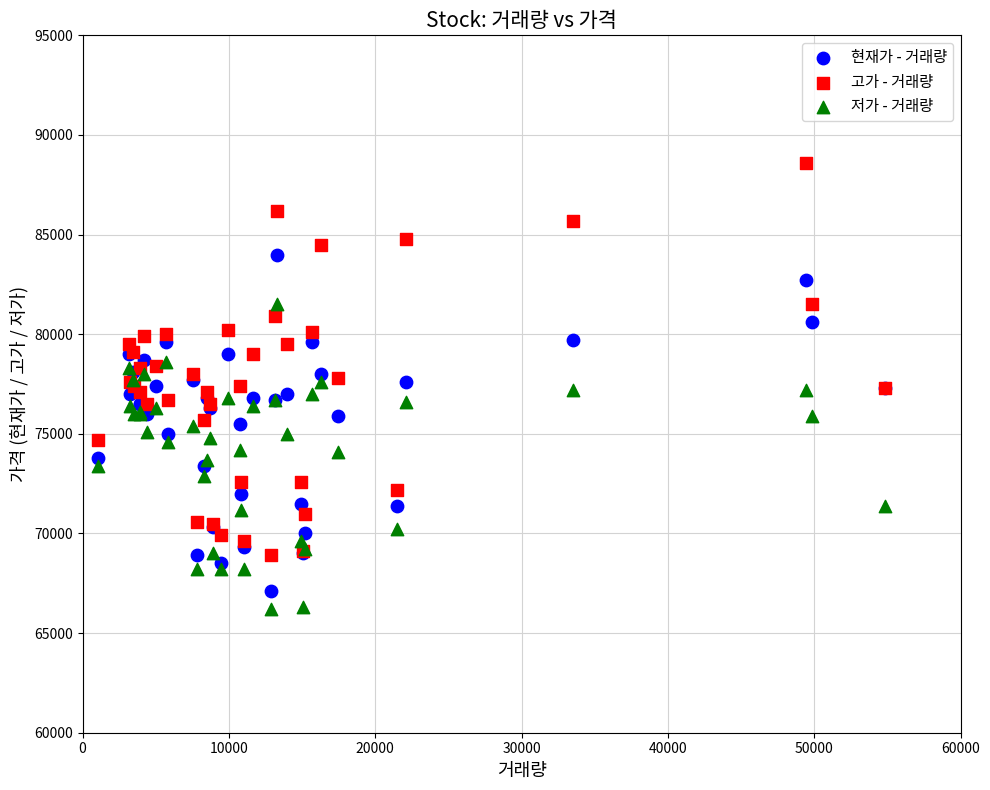

Which series reaches the maximum Y coordinate?

고가 - 거래량